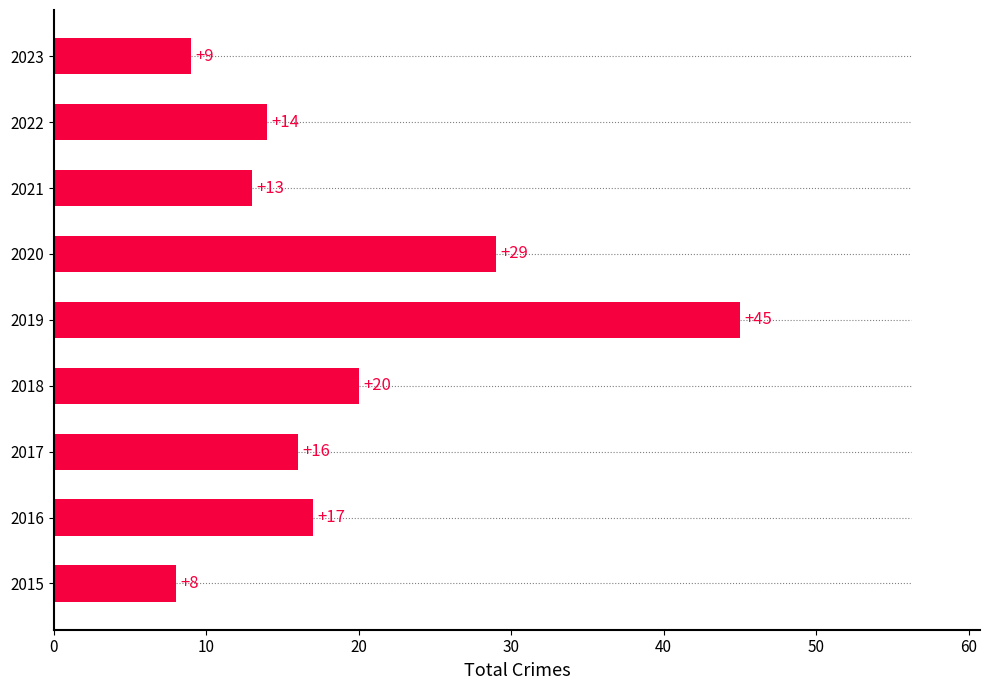

Is it true that the value at 2022 is 14?

True